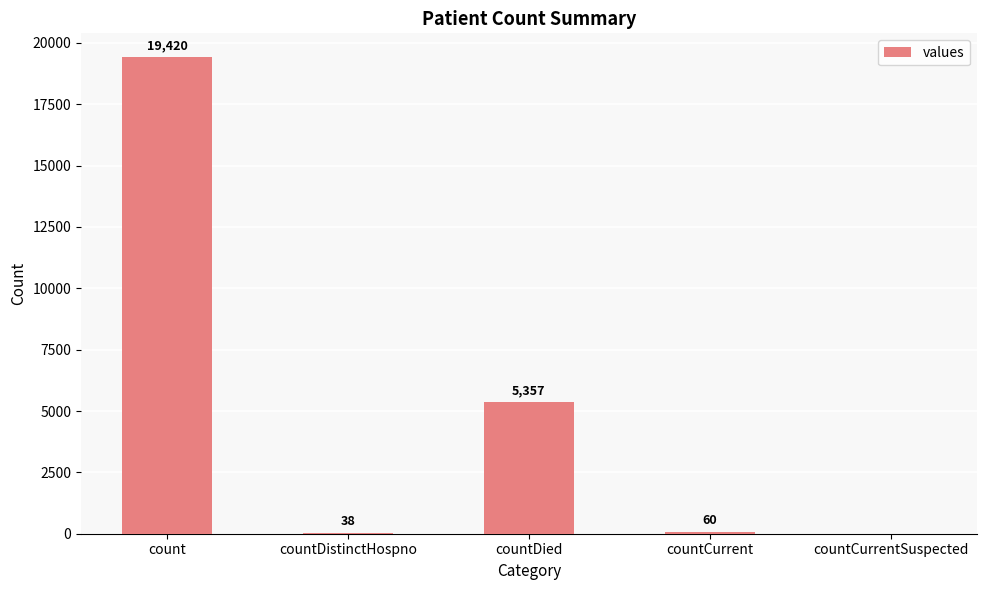

Where does the data first go above 60?

count